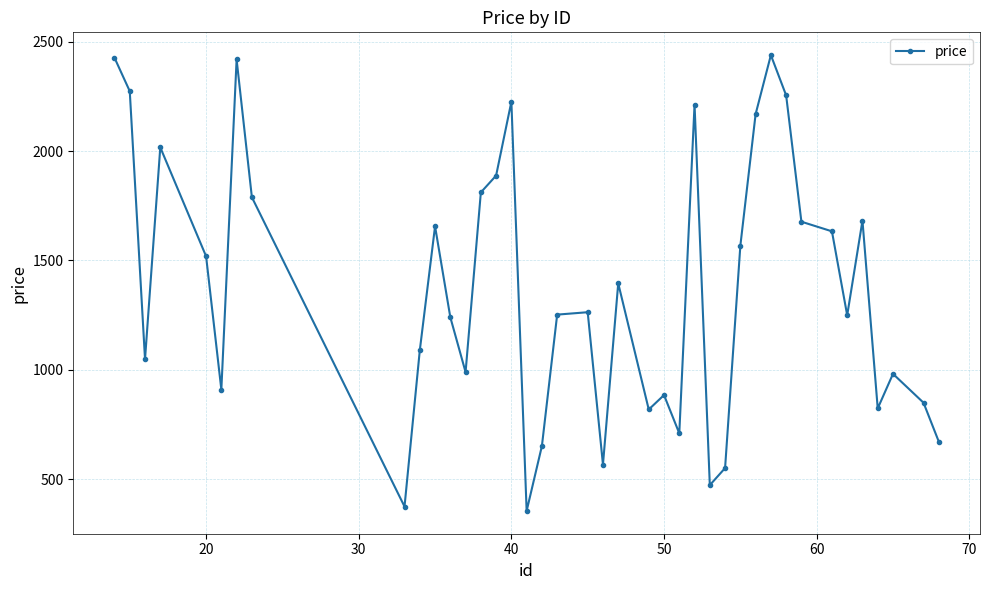

What is the difference between the maximum and minimum values?

2085